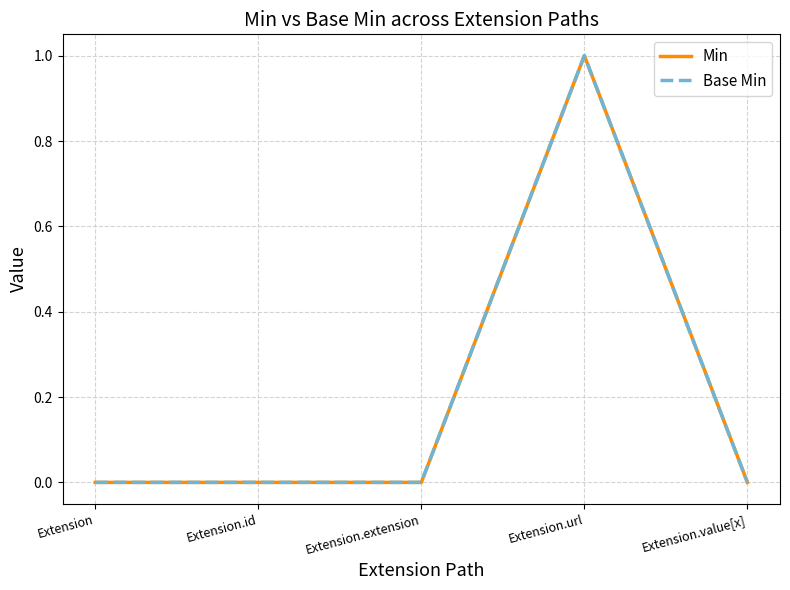

Which series has the largest total across all categories?

Min